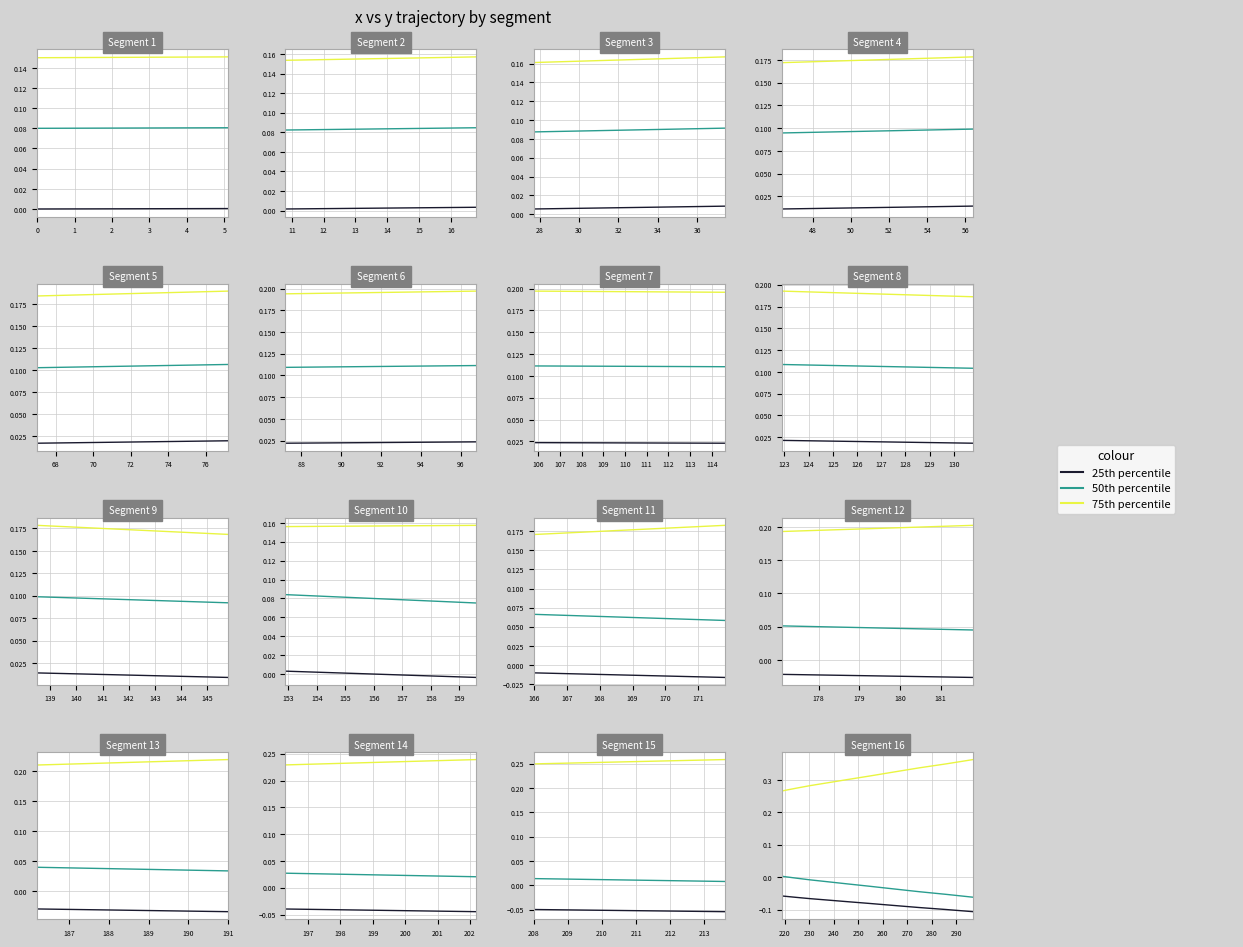

Reading left to right, transcribe all the data shown in this chart.

25th percentile: -0.1	-0.1	-0.1	-0.1	-0.1	-0.1	-0.1	-0.1	-0.1	-0.1
50th percentile: 0.0	-0.0	-0.0	-0.0	-0.0	-0.0	-0.0	-0.0	-0.1	-0.1
75th percentile: 0.3	0.3	0.3	0.3	0.3	0.3	0.3	0.3	0.3	0.4